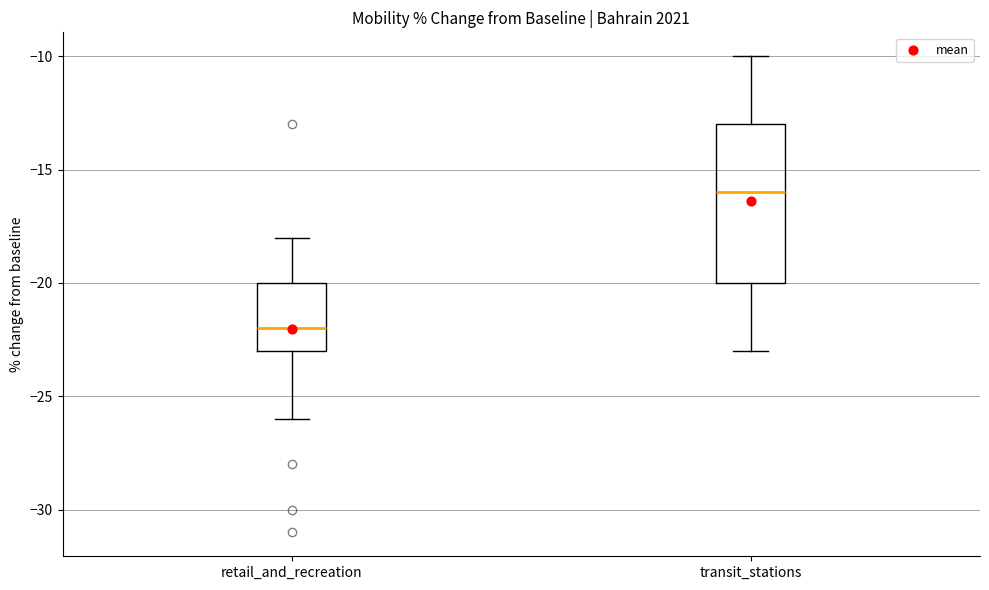

Which box's median line is the highest?

transit_stations